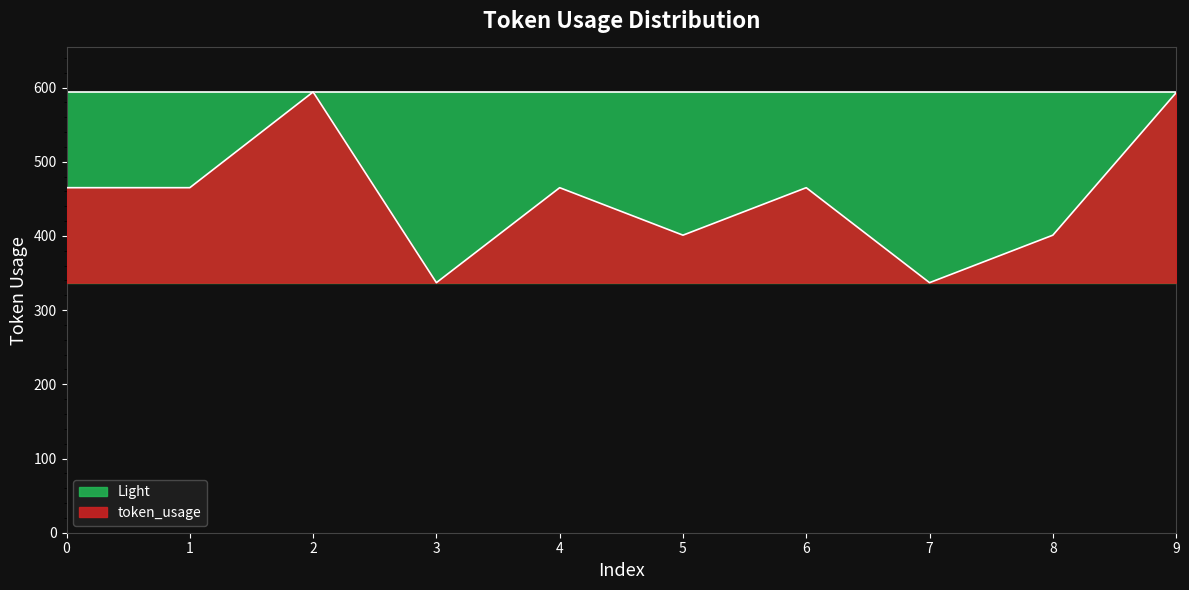

What is the difference between the maximum and second lowest values?

257